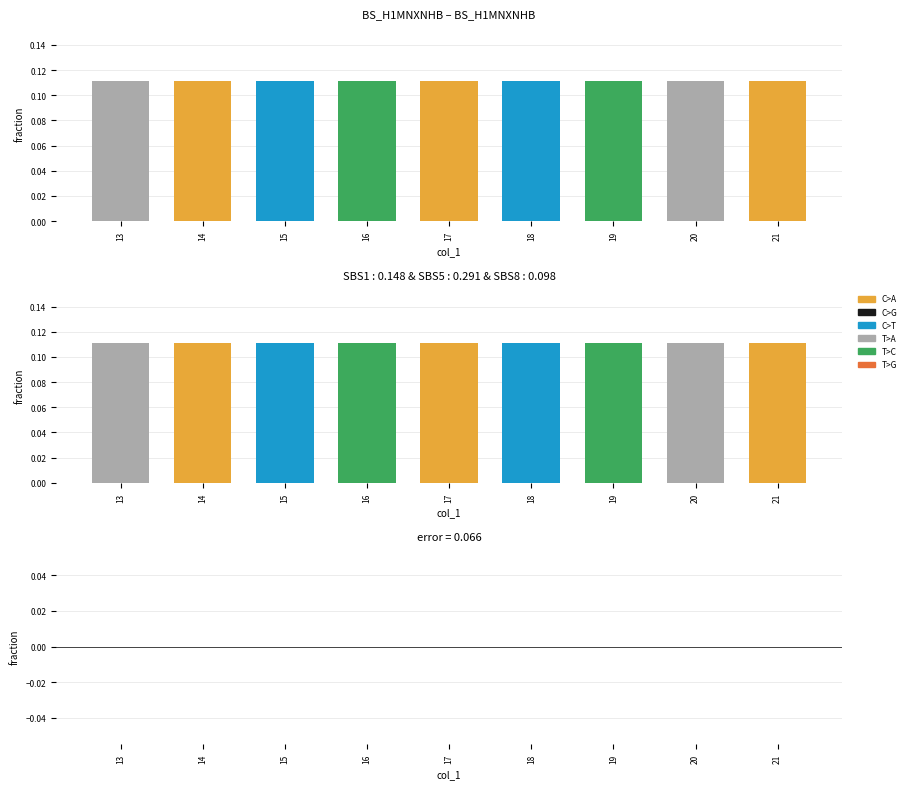

Which has a higher value, 19 or 18?

19